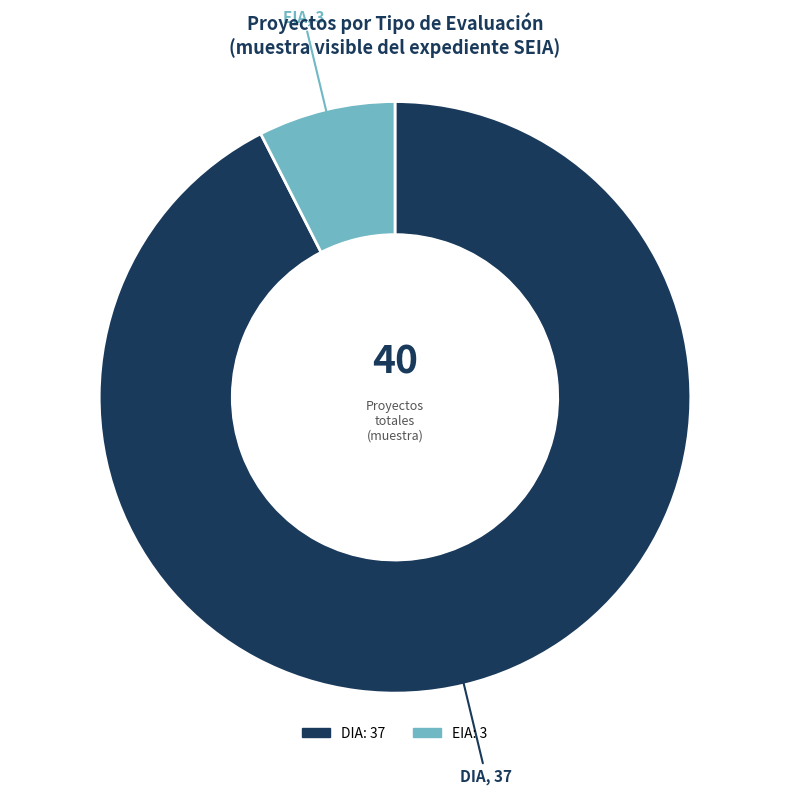

How many segments does this pie chart have?

2